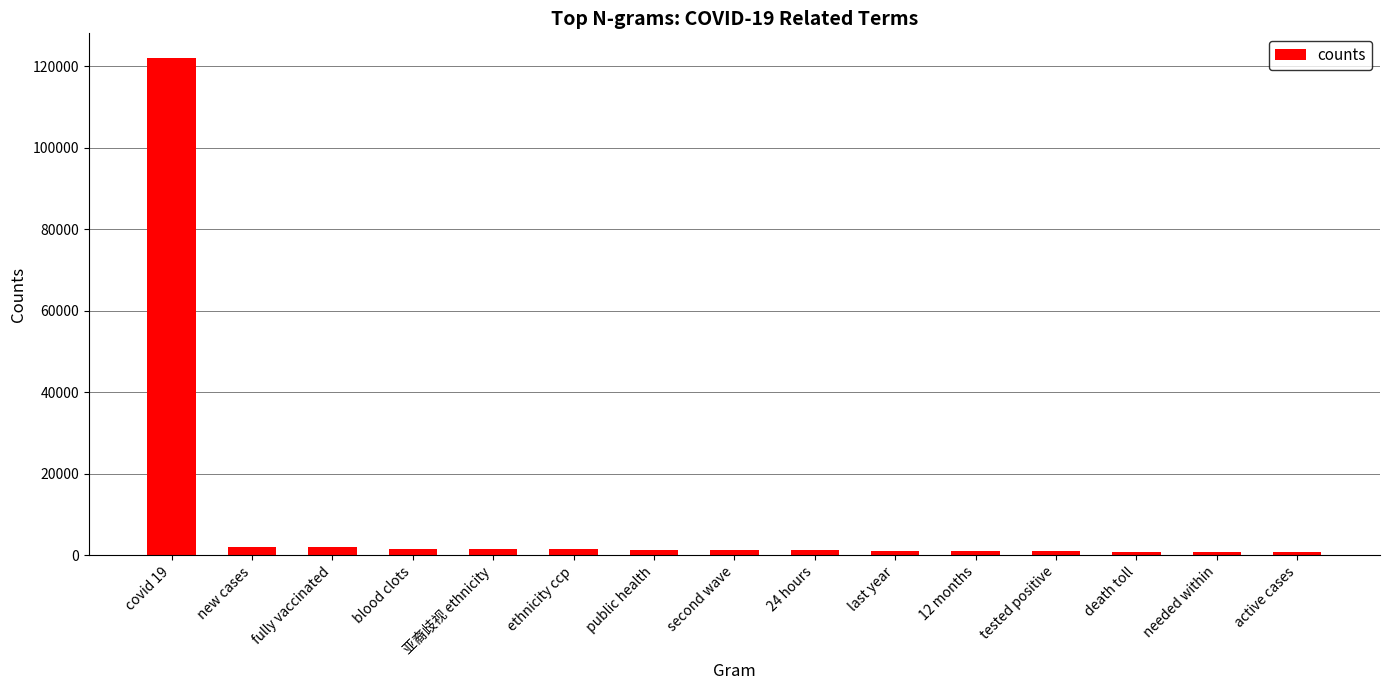

Which label corresponds to the largest value in the chart?

covid 19